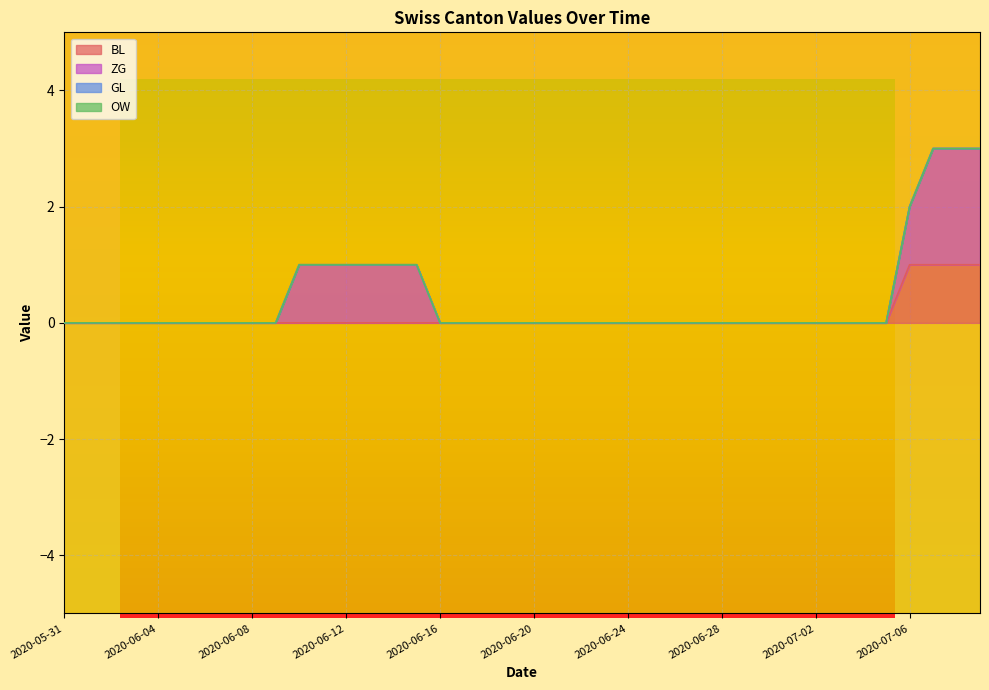

What are all the series names shown in the legend?

BL, ZG, GL, OW